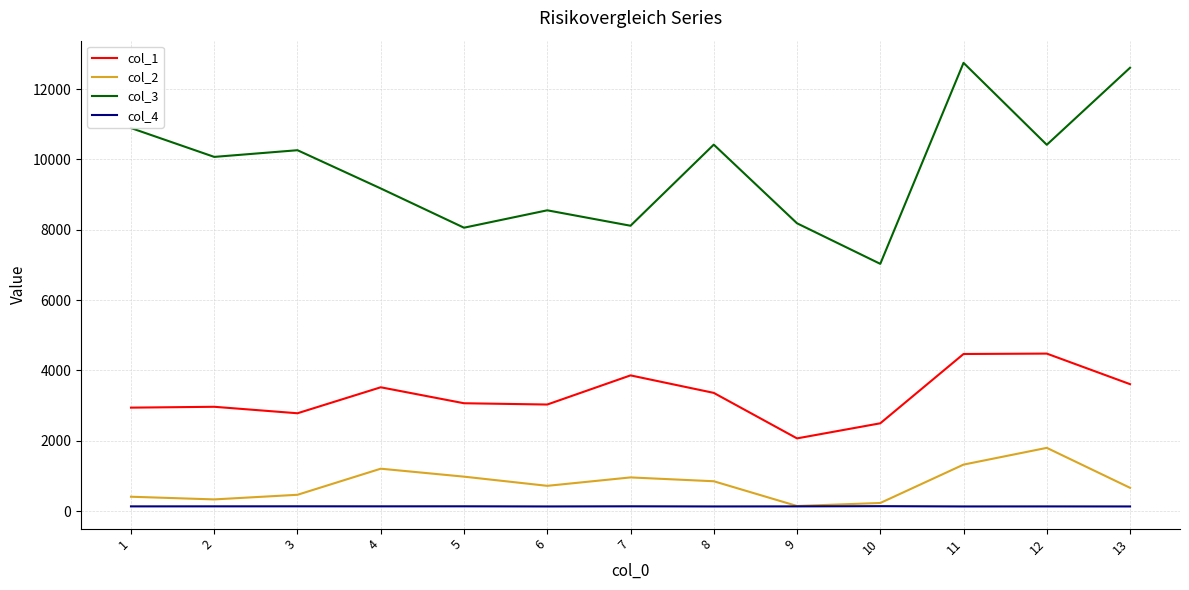

Does the chart display data point markers on the line(s)?

No